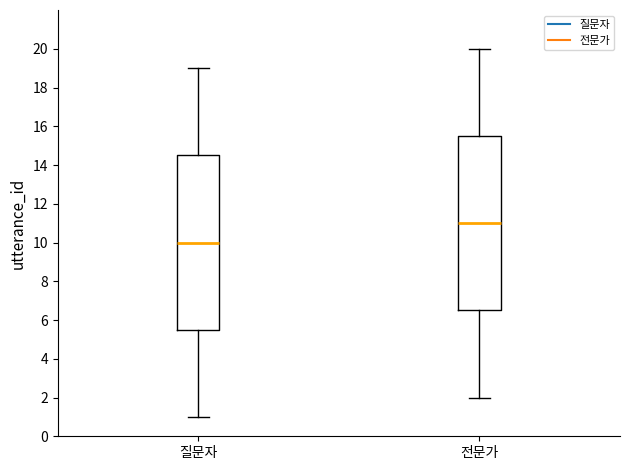

Where does the upper whisker of the box for 전문가 end on the y-axis? The values are not printed on the chart, so give them approximately, as read against the axis.

20.0